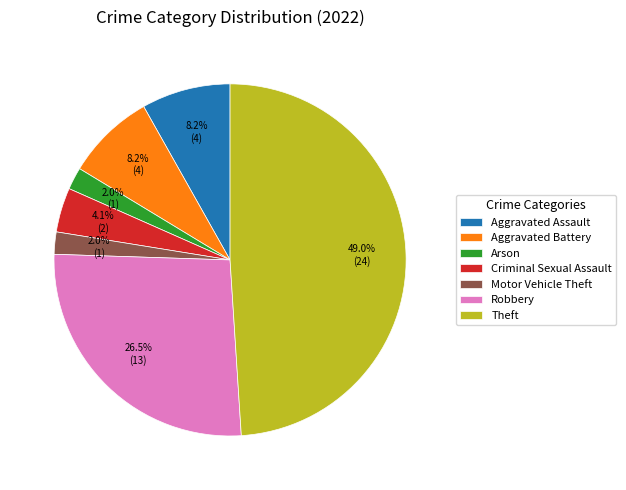

Does Robbery account for over 50% of the chart?

No